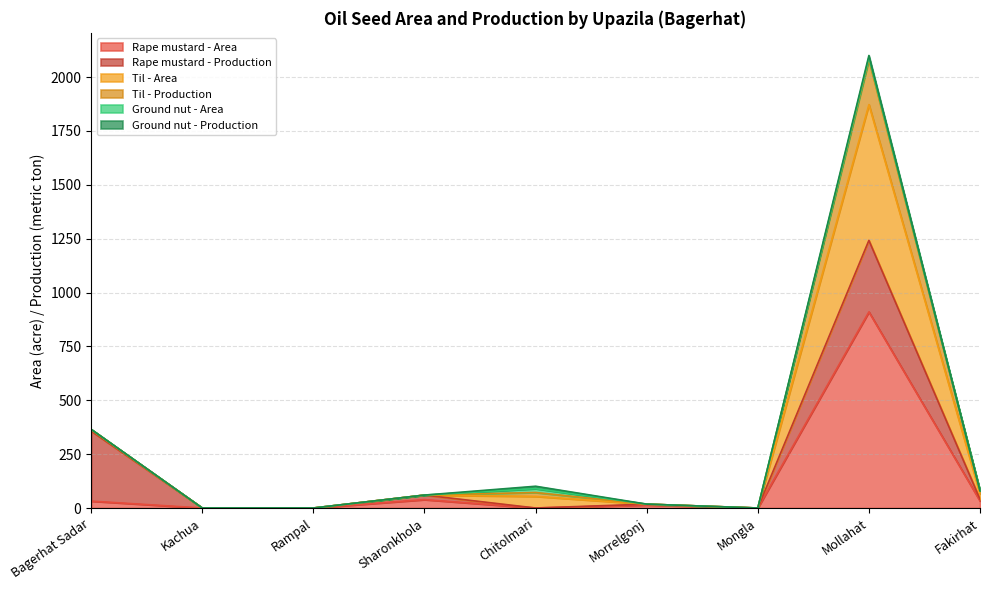

What position from the left is Mongla?

7